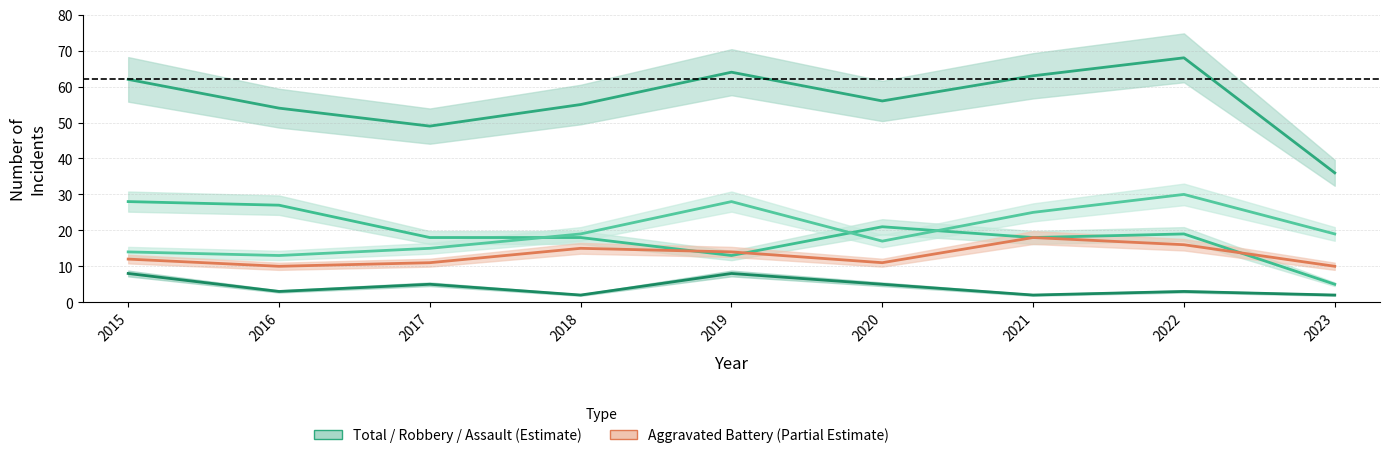

What is the total value across all series at 2017?

98